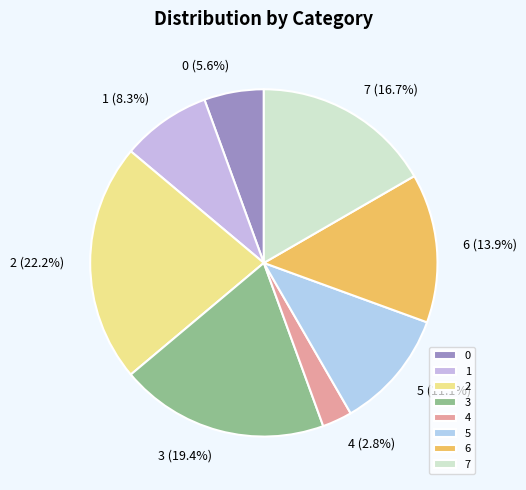

Does any single category account for the majority?

No